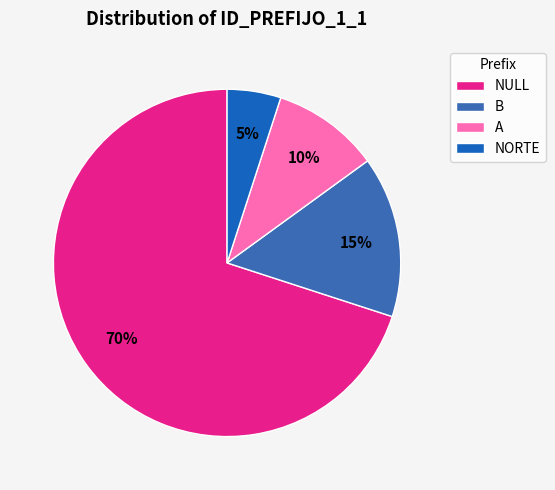

How many slices are in this pie chart?

4